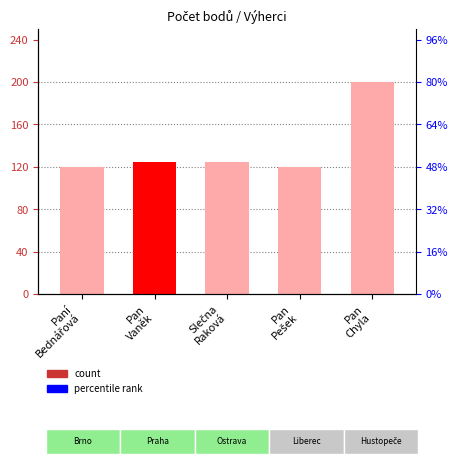

What is the difference between the second highest and minimum values?

5